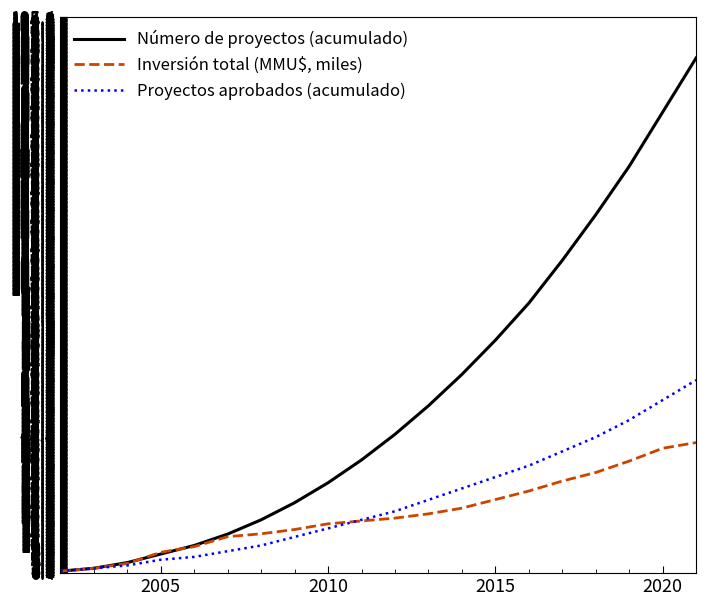

Which series has the largest range (max minus min)?

Número de proyectos (acumulado)